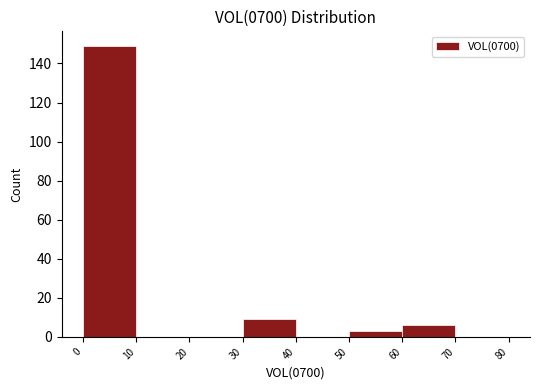

Reading left to right, list every bar in this chart as the range it spans on the x-axis followed by its height. The values are not printed on the chart, so give them approximately, as read against the axis.

0 to 10: 150
10 to 20: 0
20 to 30: 0
30 to 40: 10
40 to 50: 0
50 to 60: 4
60 to 70: 6
70 to 80: 0